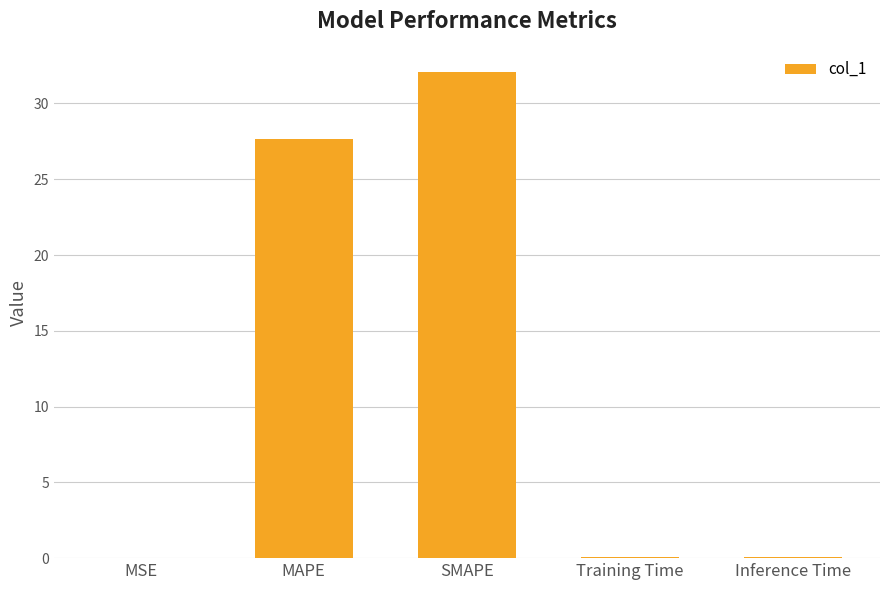

Read the value at SMAPE.

32.1